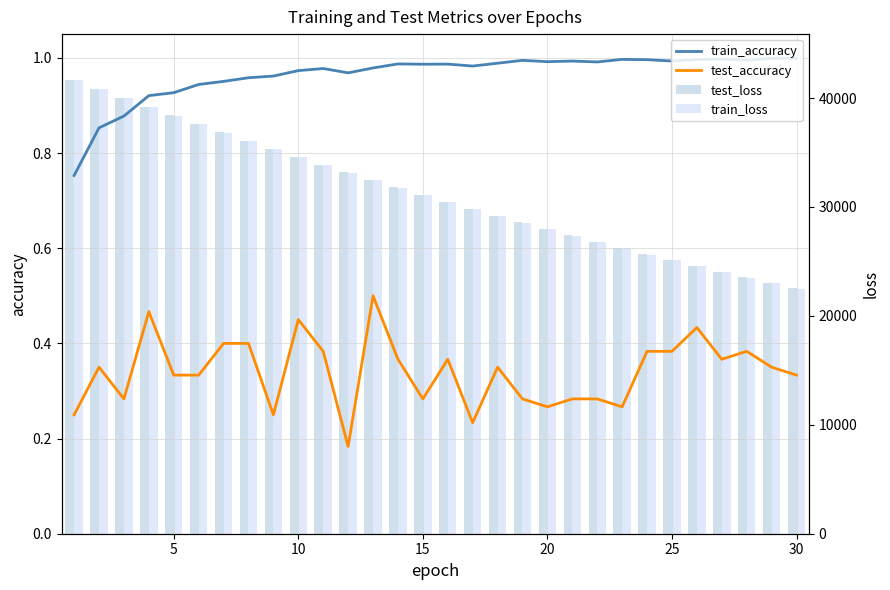

What is the average value of the train_accuracy series?

1.0